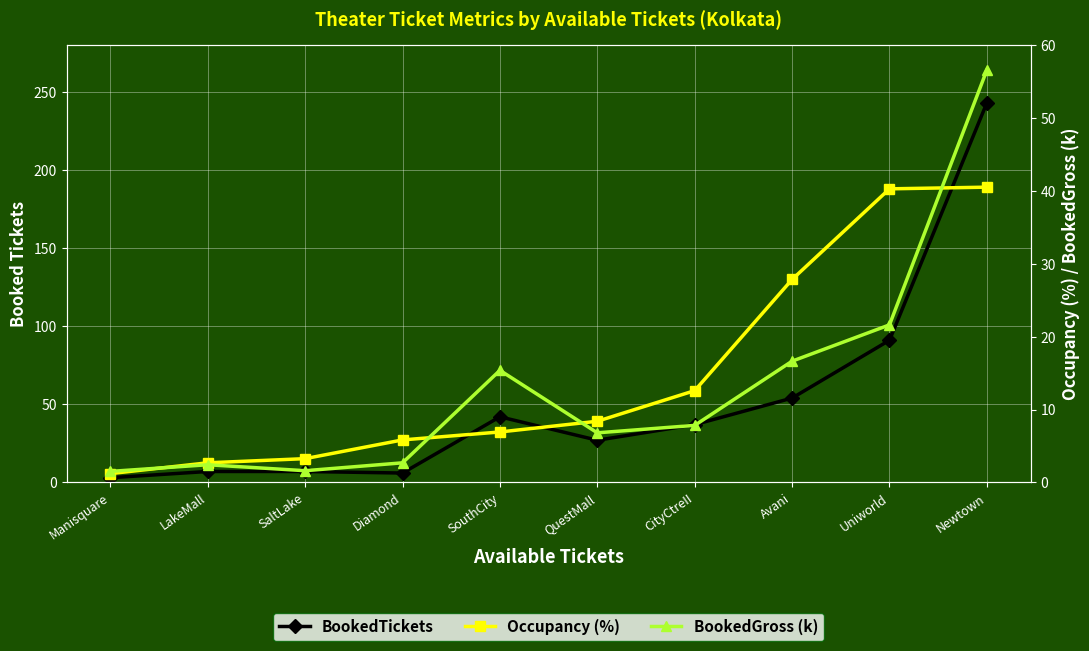

What is the value of the Occupancy (%) point at the 8th from the left?

27.8